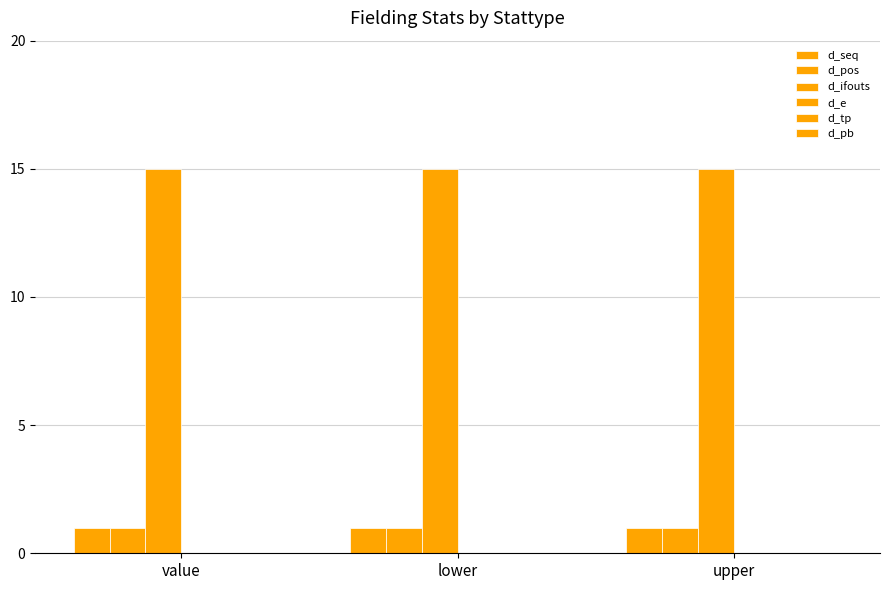

Count the number of data series in this chart.

3